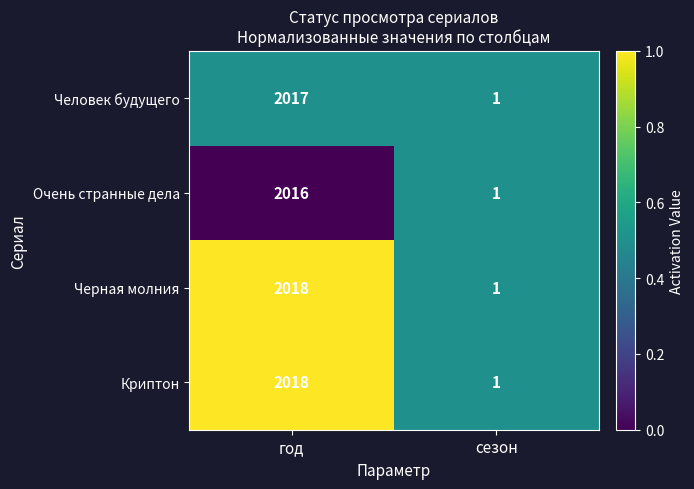

Is it true that Криптон equals 1 at сезон?

True